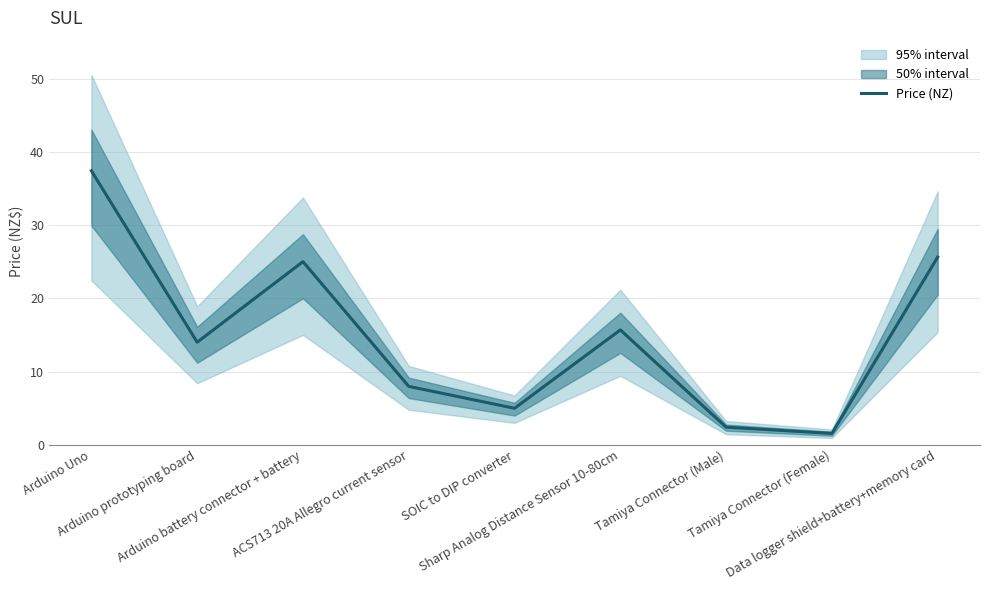

Reading left to right, what are all the values shown in this chart?

37.4	14.0	25.0	8.0	5.0	15.7	2.4	1.6	25.6